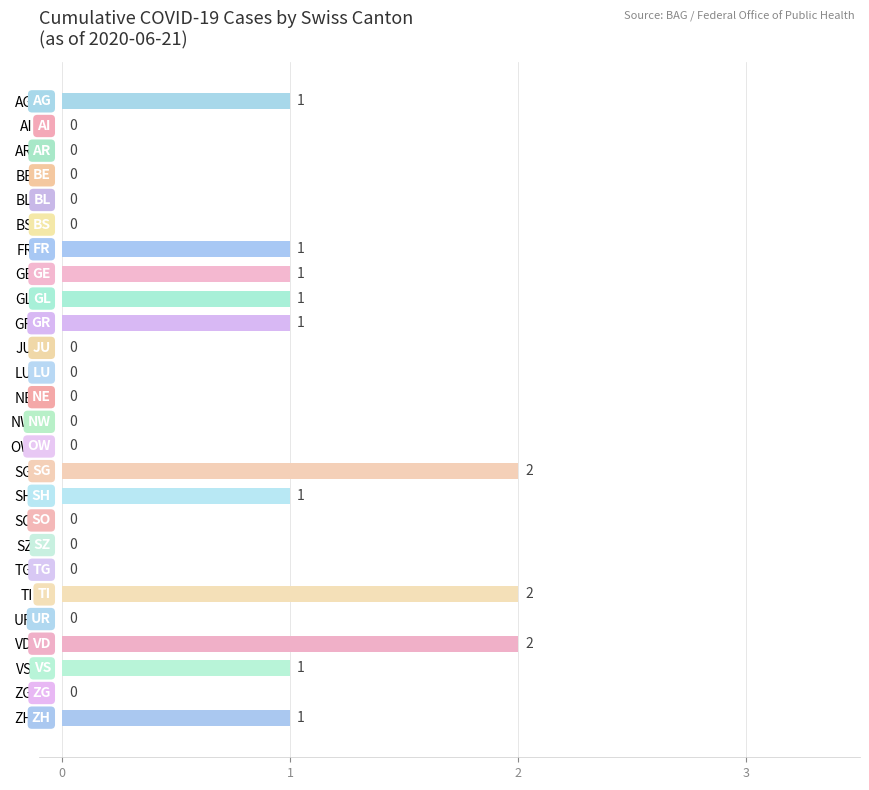

The value at AR is 1. True or false?

False